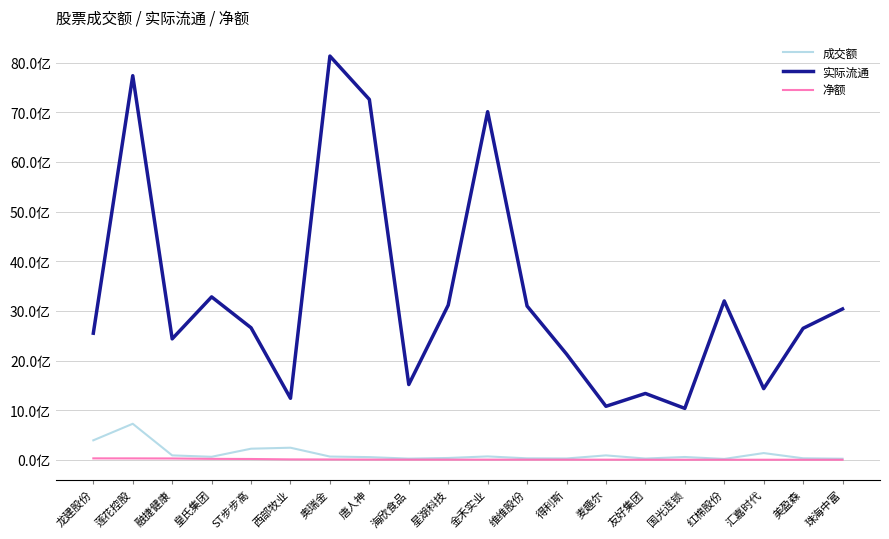

True or false: 净额 has a value of 5780081 at 维维股份.

False